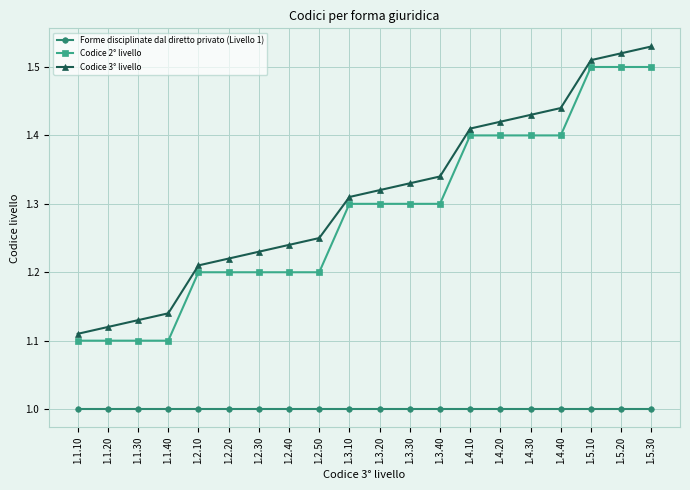

Is it true that Forme disciplinate dal diretto privato (Livello 1) equals 1.6 at 1.1.40?

False